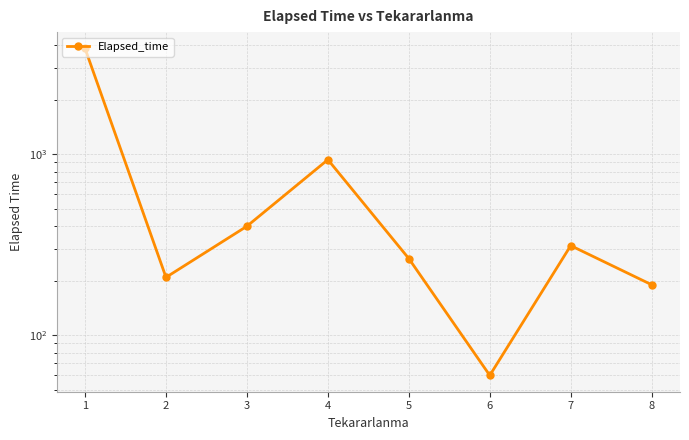

Rank the categories by value from highest to lowest.

1, 4, 3, 7, 5, 2, 8, 6